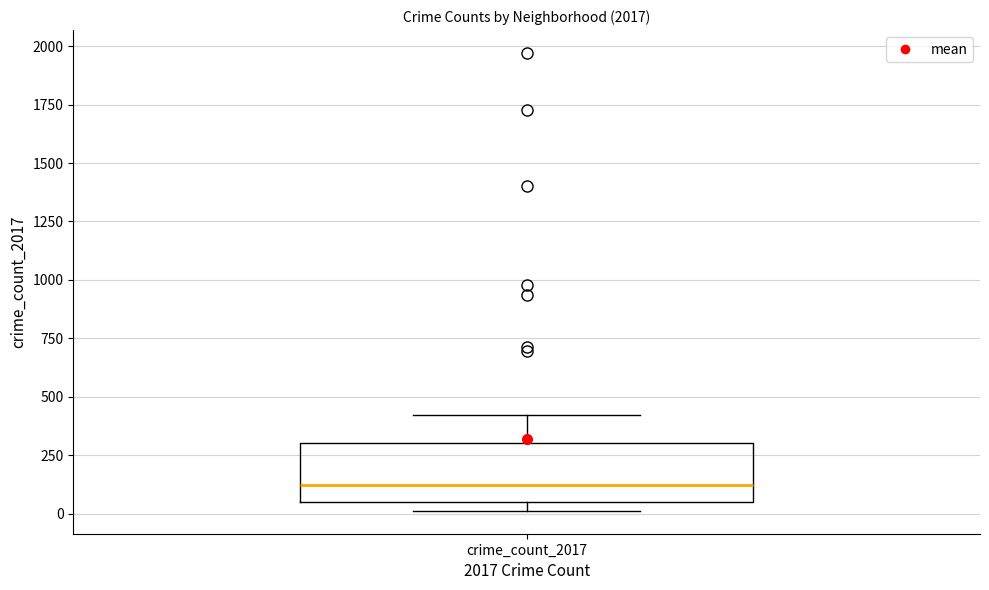

Where is the upper edge of the box for crime_count_2017 on the y-axis? The values are not printed on the chart, so give them approximately, as read against the axis.

300